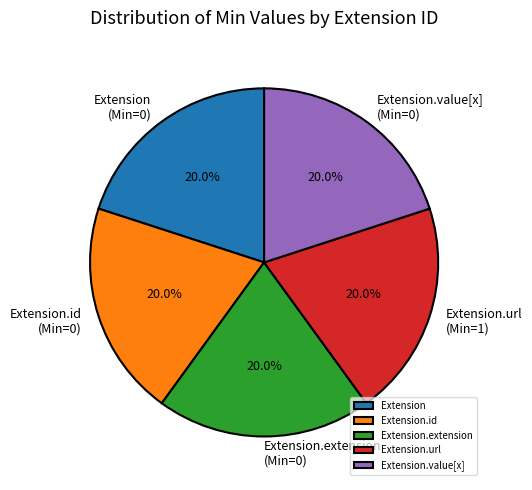

Combined, what portion of the pie is Extension.url and Extension.id?

40.0%